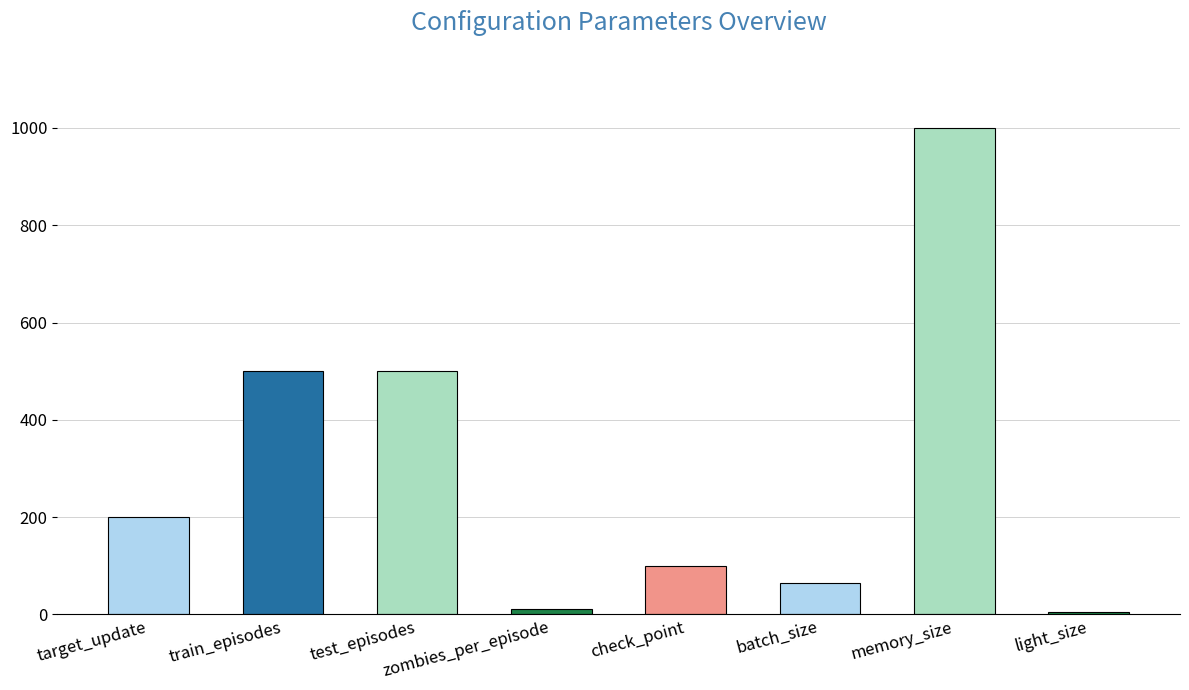

Reading right to left, transcribe all the data shown in this chart.

4	1000	64	100	10	500	500	200